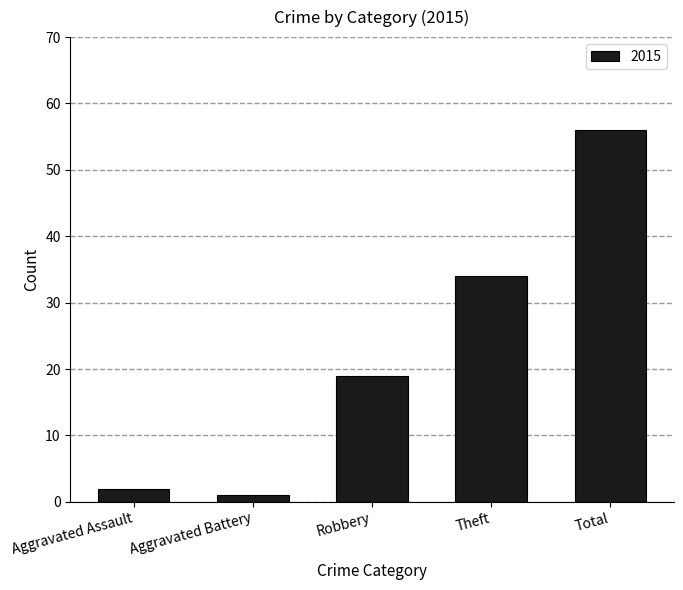

What is the sum of the values at Theft and Robbery?

53